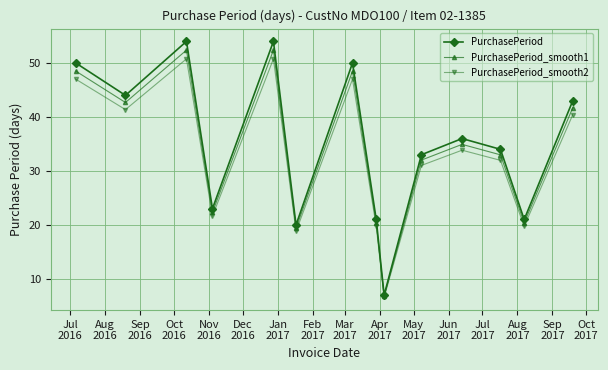

How many data points in PurchasePeriod_smooth2 are less than 33?

7